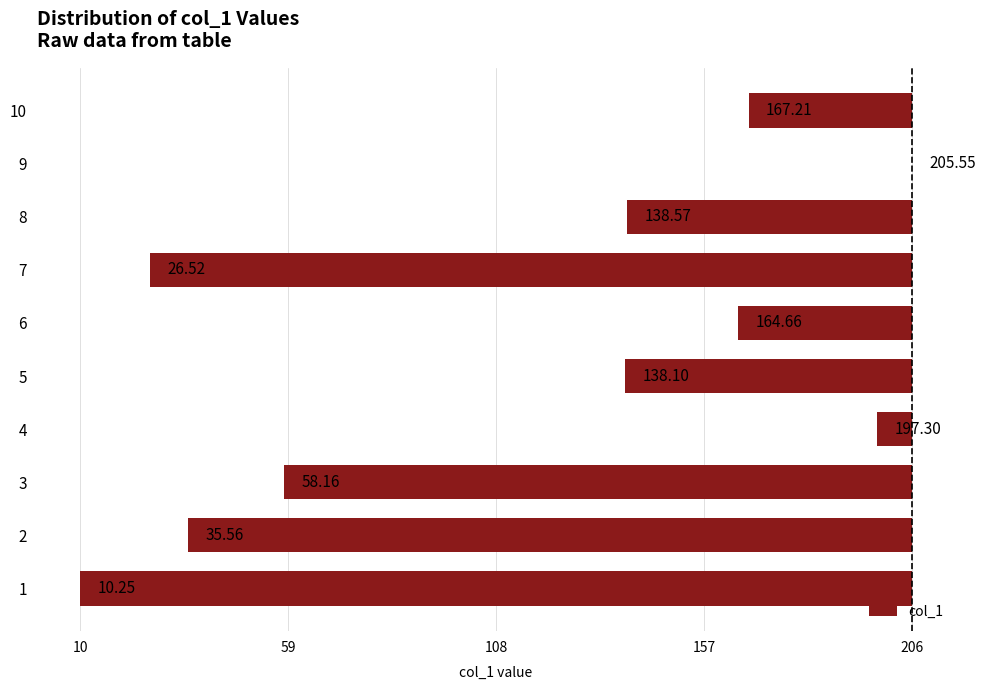

Which has a higher value, 7 or 5?

5